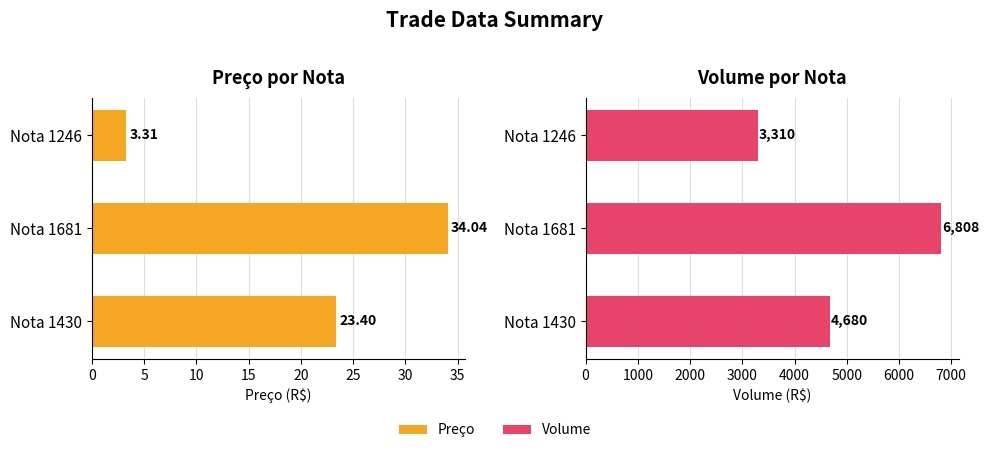

Between Nota 1430 and Nota 1246, which series saw the biggest shift?

Volume